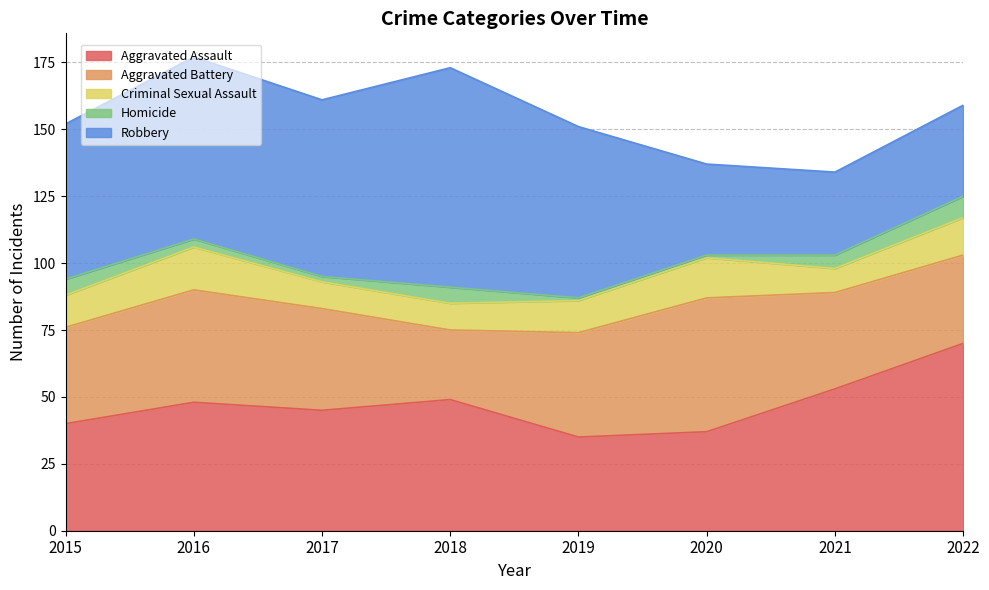

At which label does Robbery first exceed 64?

2016